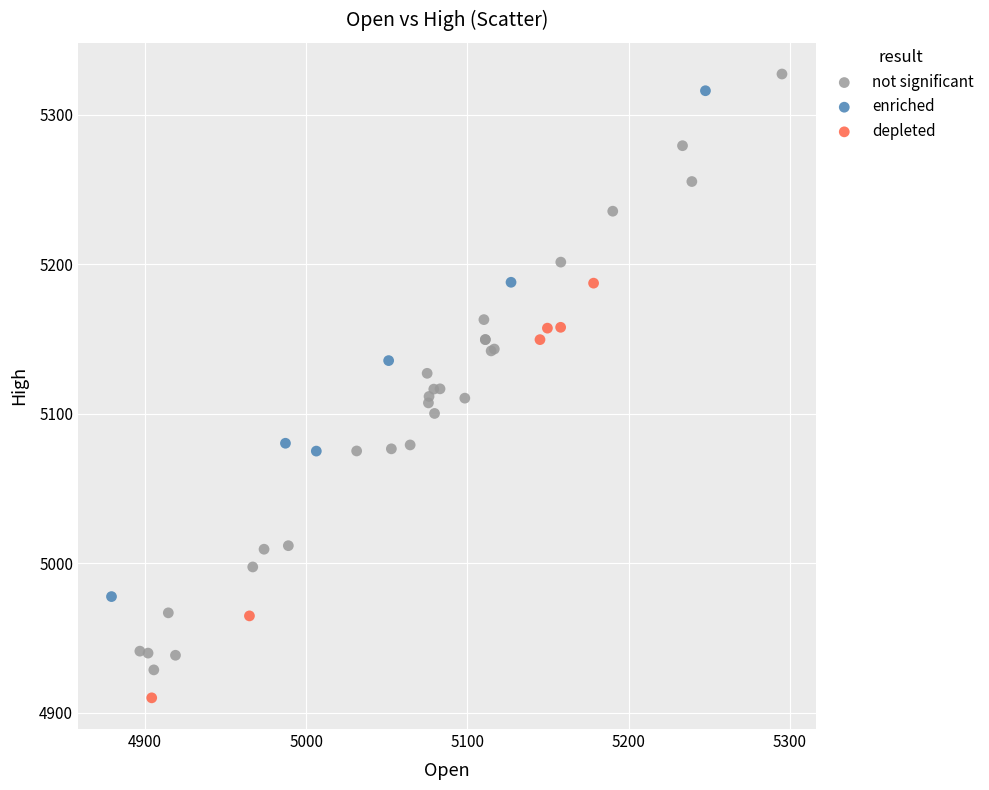

Which series has the largest Y range (max minus min)?

not significant